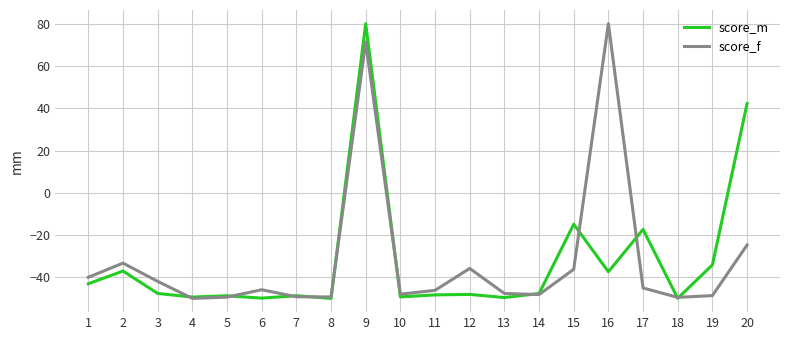

What is the highest value of the score_m series?

80.0